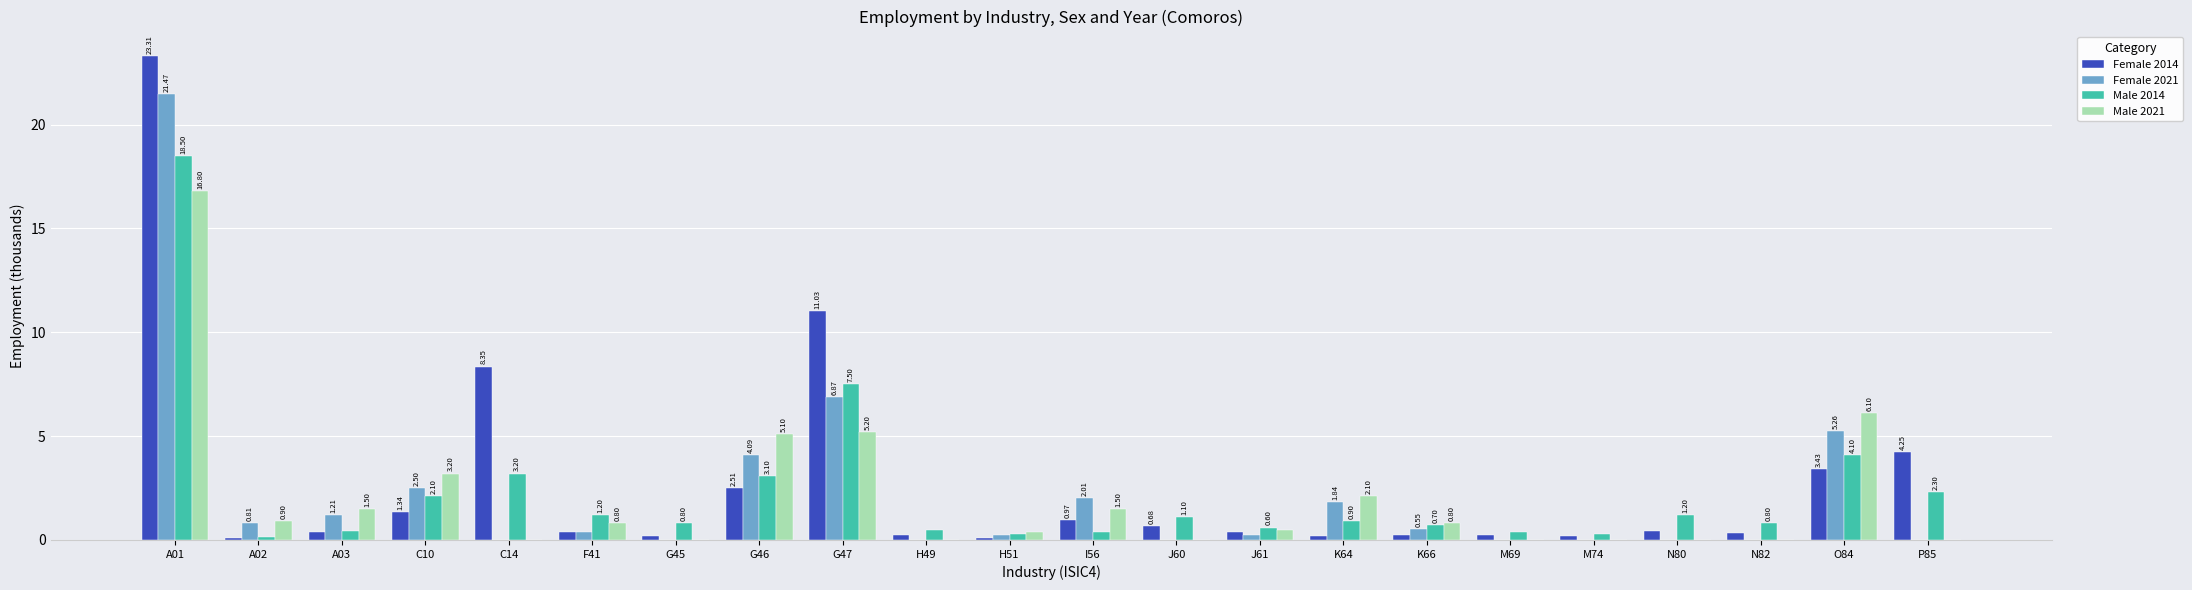

Which series changed the most between I56 and K64?

Female 2014